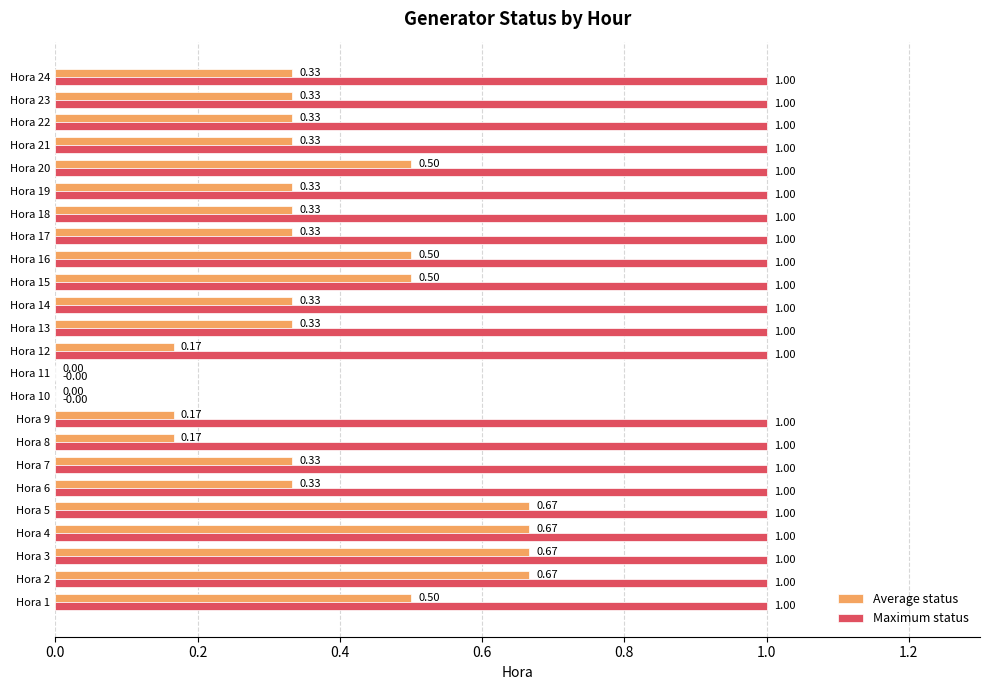

How many data points does each series have?

24